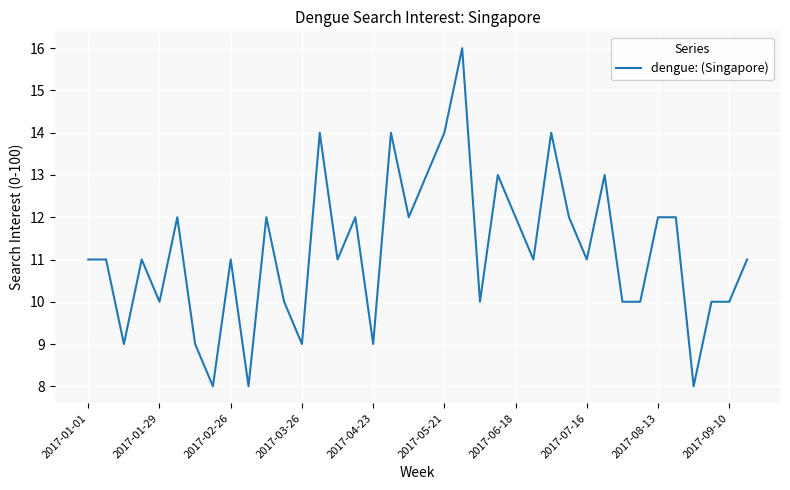

Reading left to right, list all the values displayed in this chart.

11	11	9	11	10	12	9	8	11	8	12	10	9	14	11	12	9	14	12	13	14	16	10	13	12	11	14	12	11	13	10	10	12	12	8	10	10	11